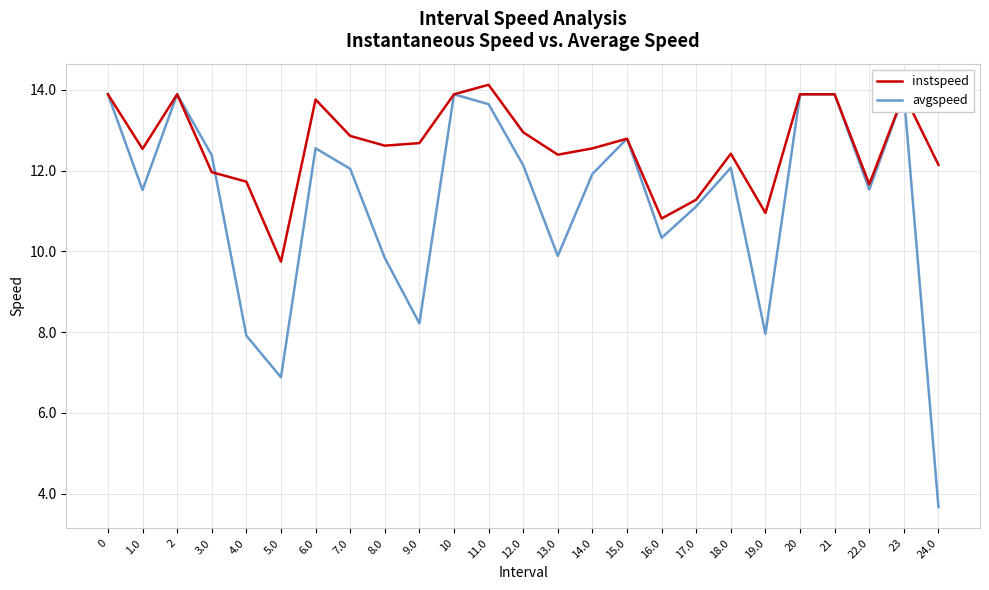

True or false: avgspeed has a value of 12.1 at 12.0.

True